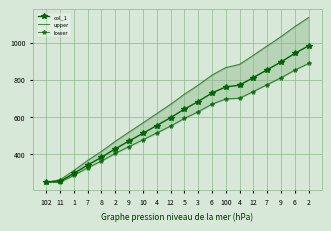

What is the total value across all series at 11?

765